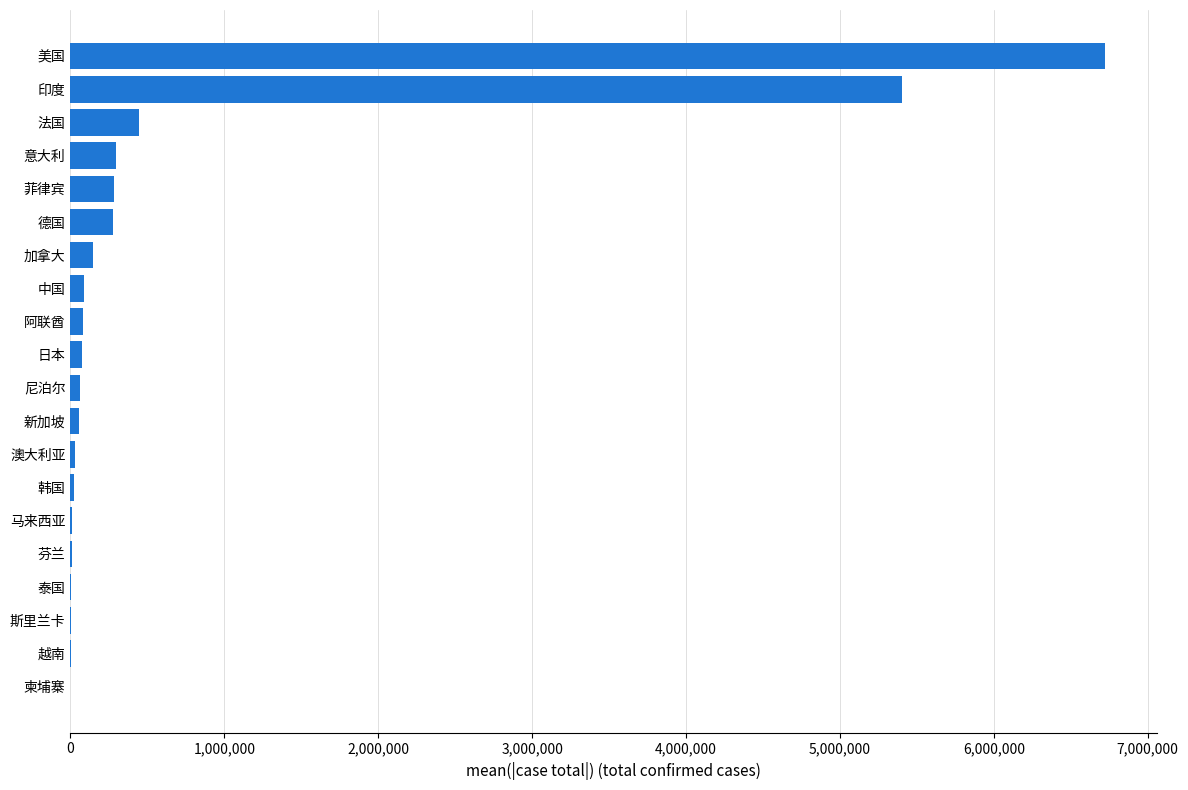

At which label is the value closest to 3361501?

印度